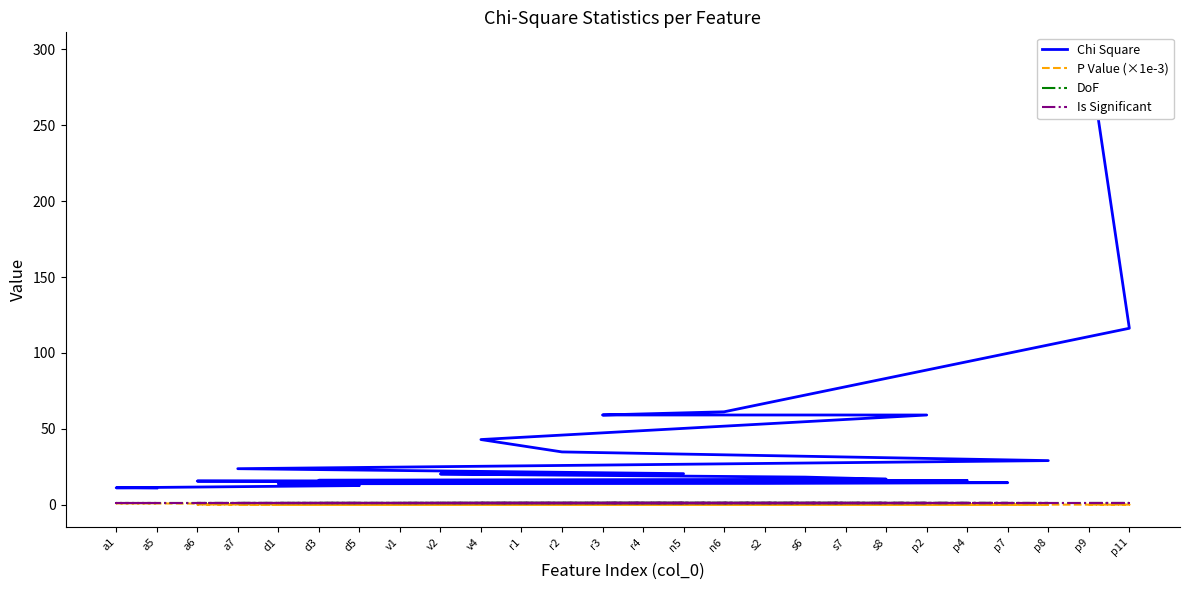

True or false: DoF has more than 1 points higher than both neighbors.

False